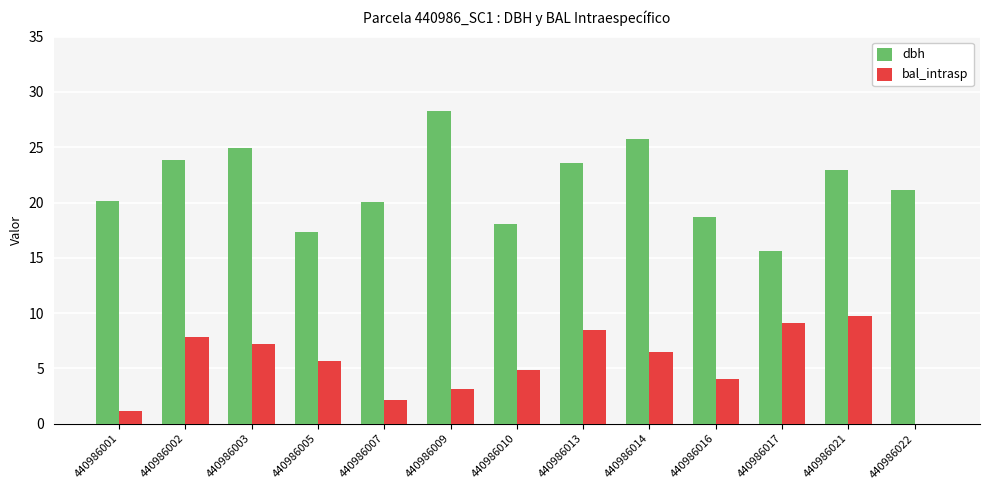

Are the bars horizontal?

No